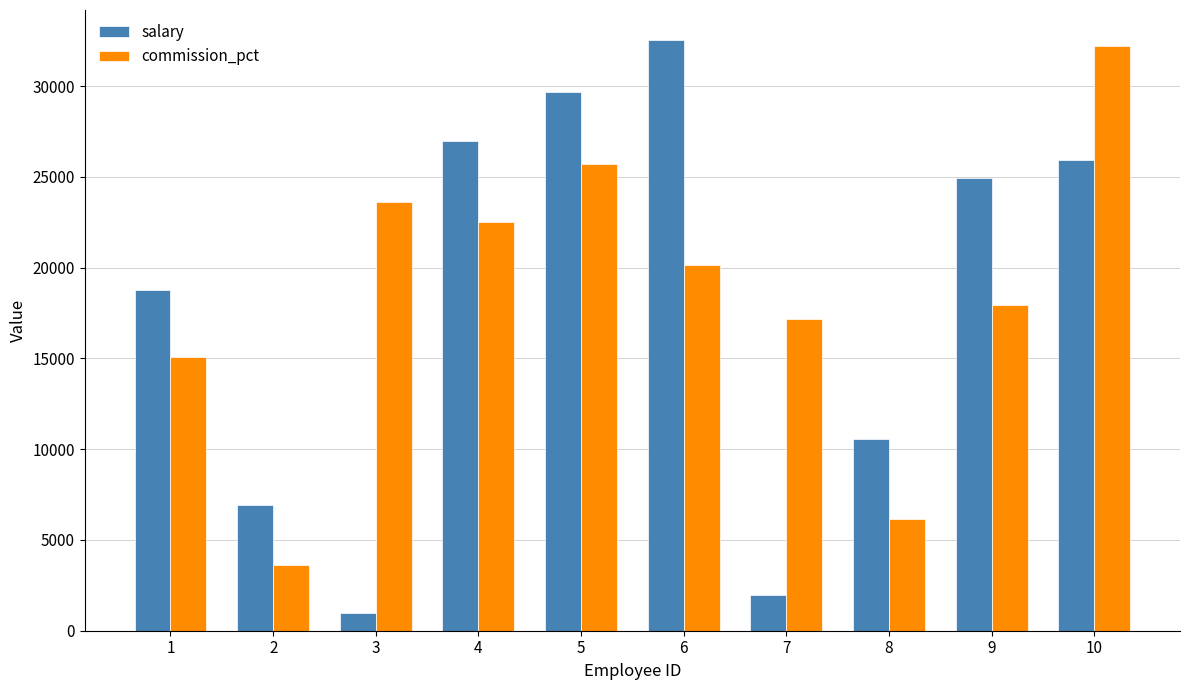

Does the chart contain any negative values?

No